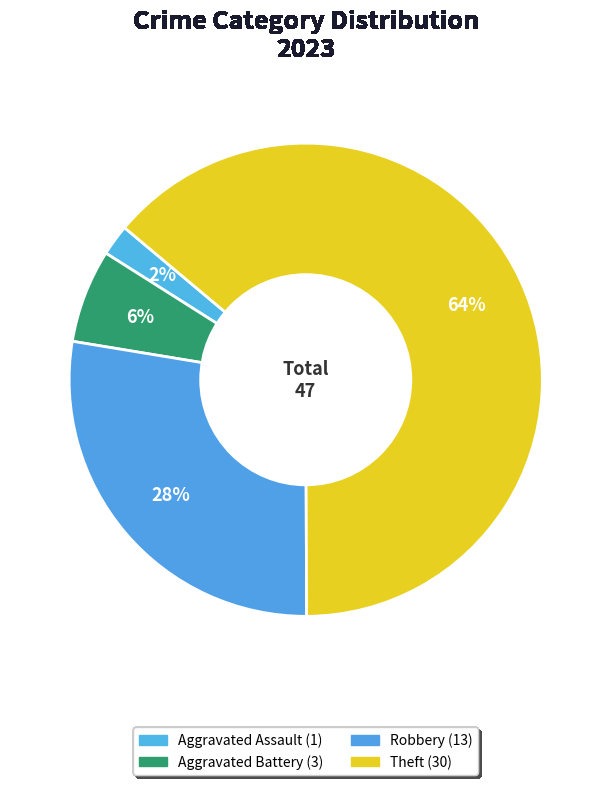

Is there a majority slice in this chart?

Yes